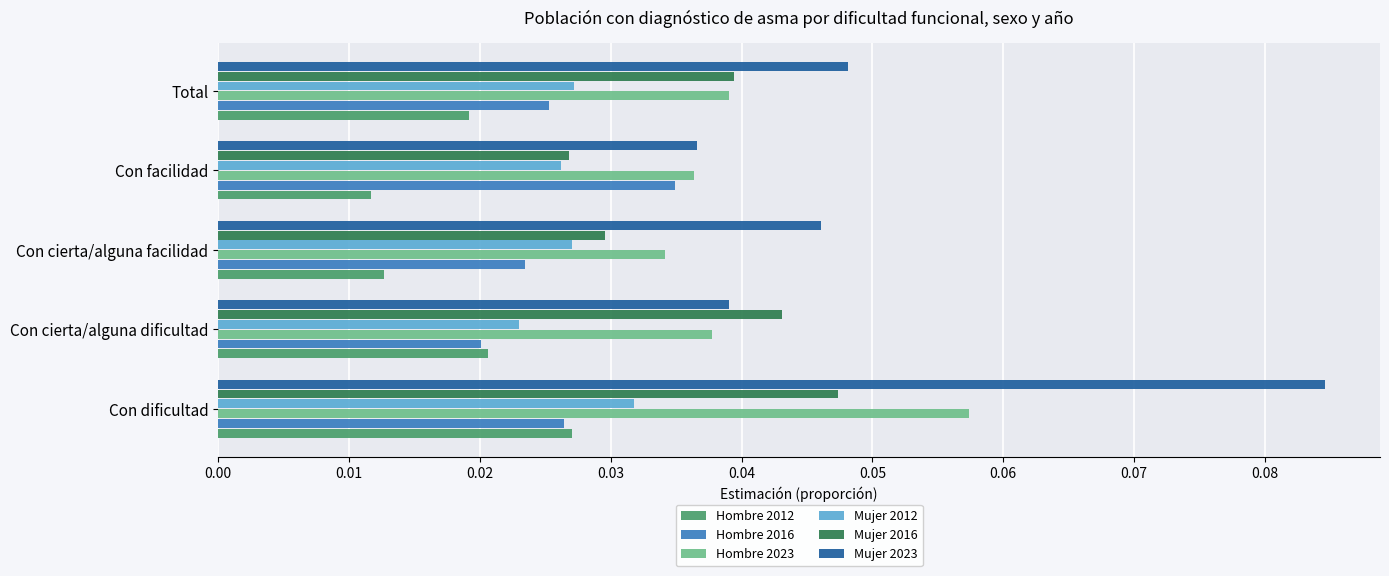

What are all the series names shown in the legend?

Hombre 2012, Hombre 2016, Hombre 2023, Mujer 2012, Mujer 2016, Mujer 2023